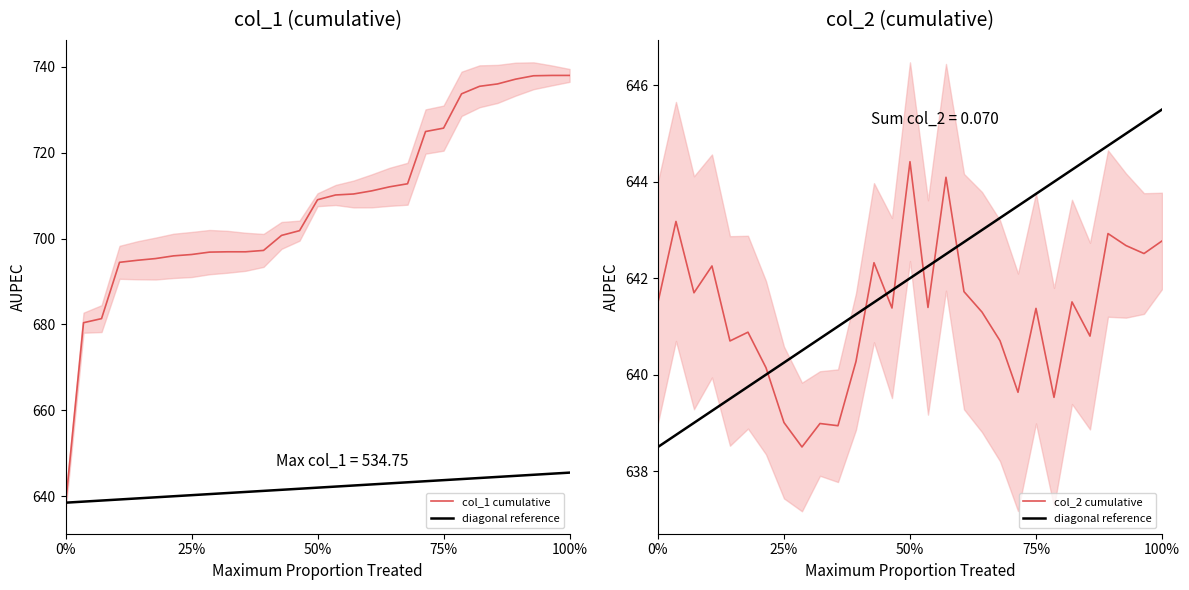

Does the chart display data point markers on the line(s)?

No